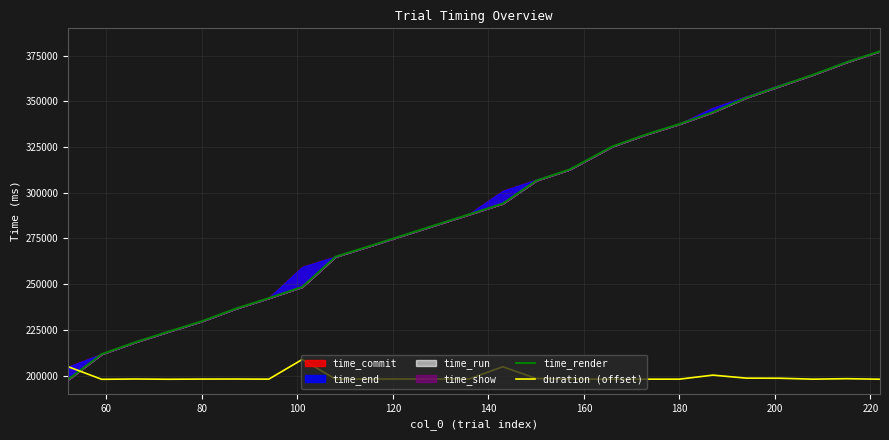

What is the minimum value for duration (offset)?

197936.5